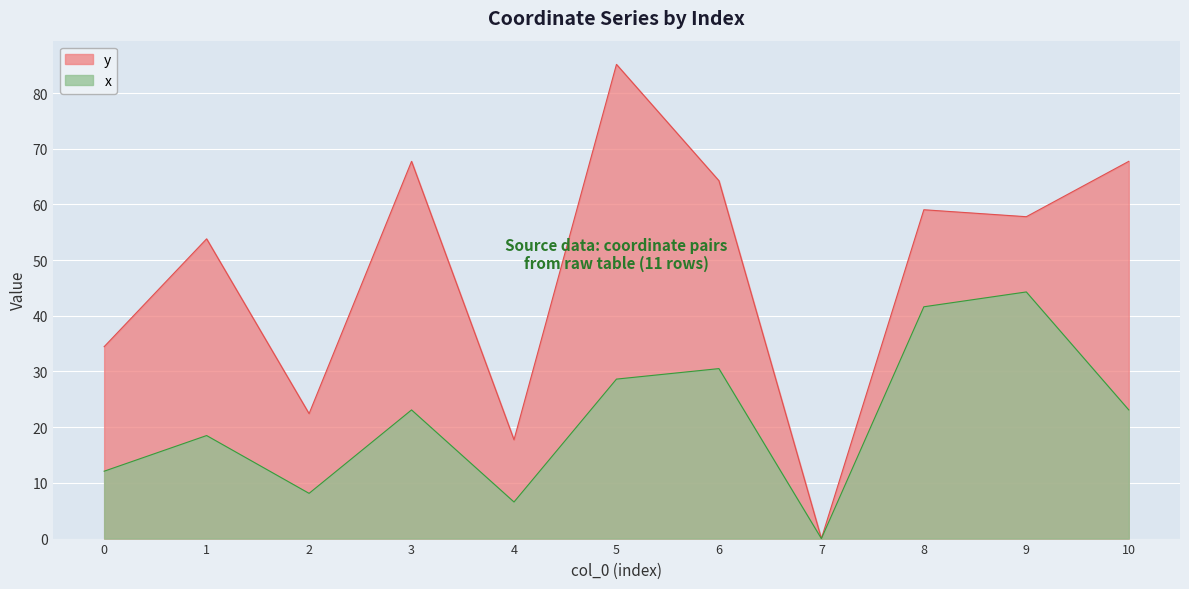

Which series has the widest spread of values?

y